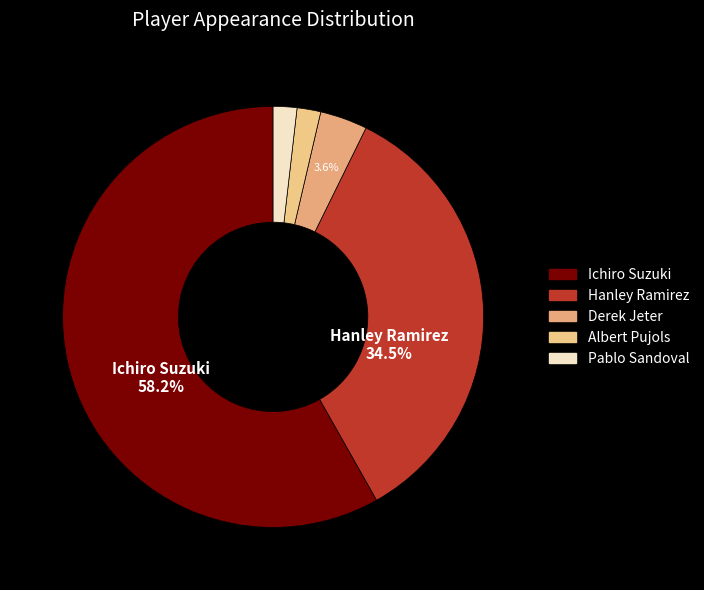

Combined, what portion of the pie is Albert Pujols and Pablo Sandoval?

3.6%